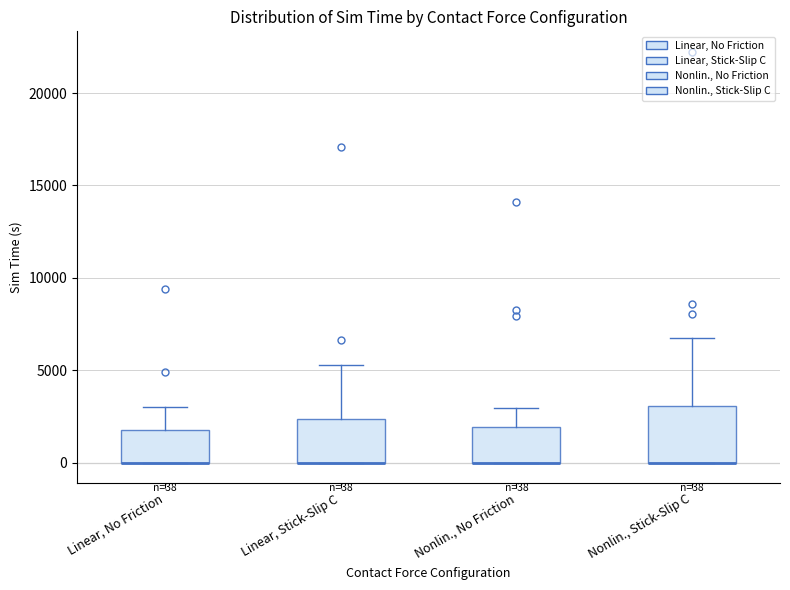

Which box is the tallest, from its lower edge to its upper edge?

Nonlin., Stick-Slip C